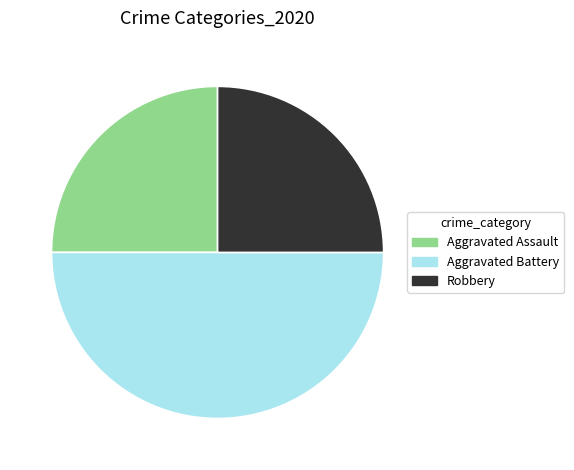

Does Robbery represent more than half of the total?

No